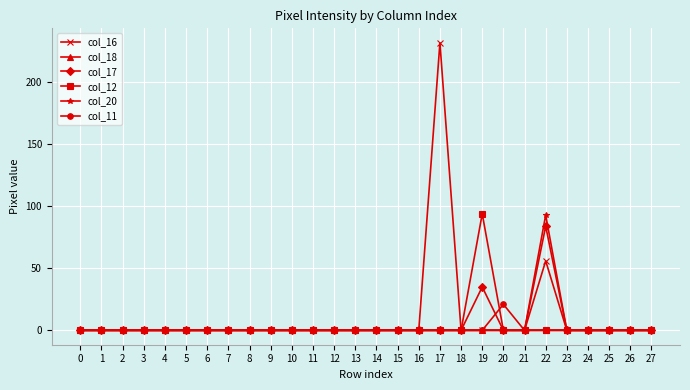

What is the total value across all series at 19?

129